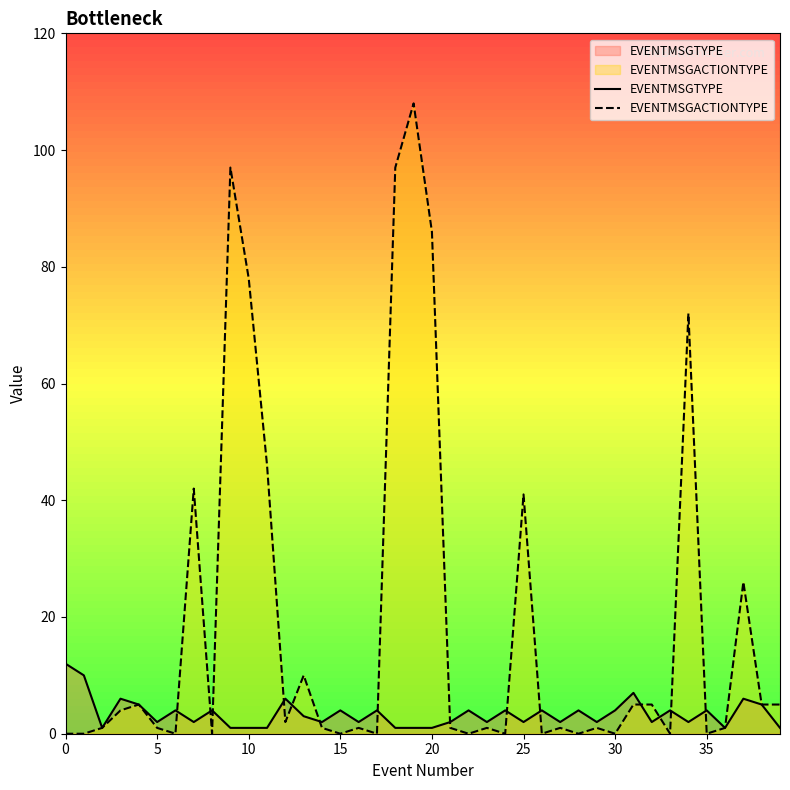

At how many categories does at least one series exceed 15?

10